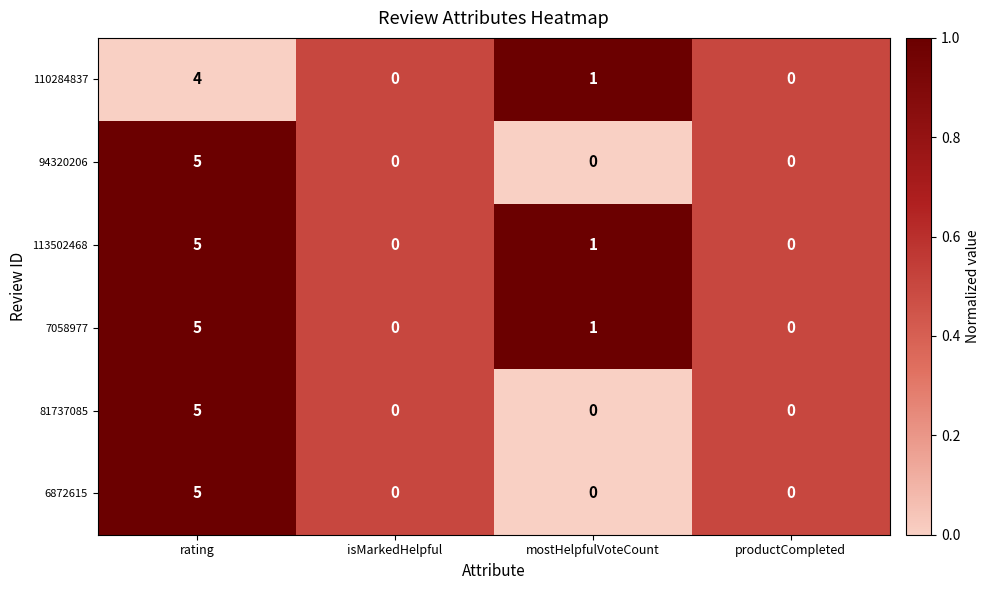

What is the difference between the maximum and second lowest values in the 6872615 series?

5